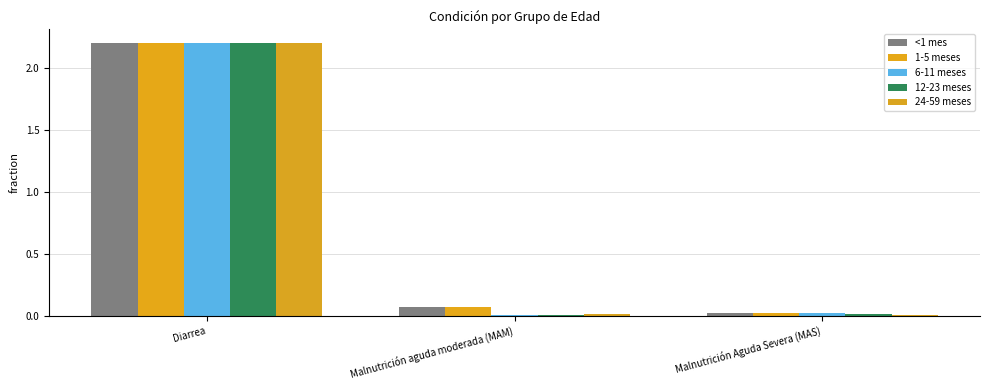

How many groups of bars are there?

3